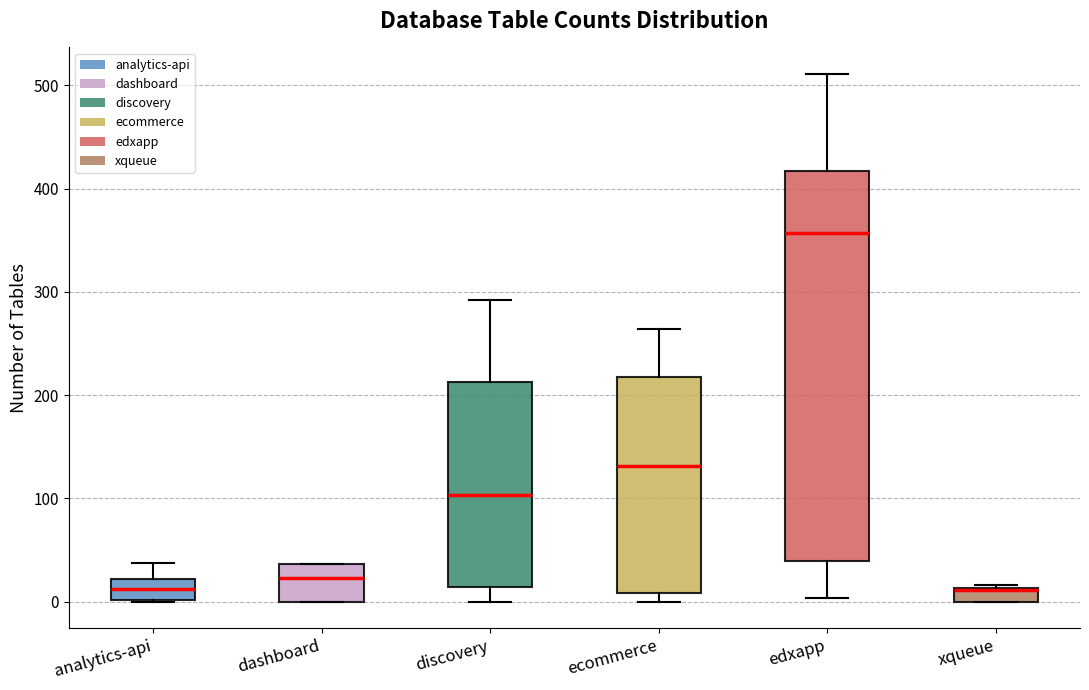

Where does the median line of the box for analytics-api sit on the y-axis? The values are not printed on the chart, so give them approximately, as read against the axis.

10